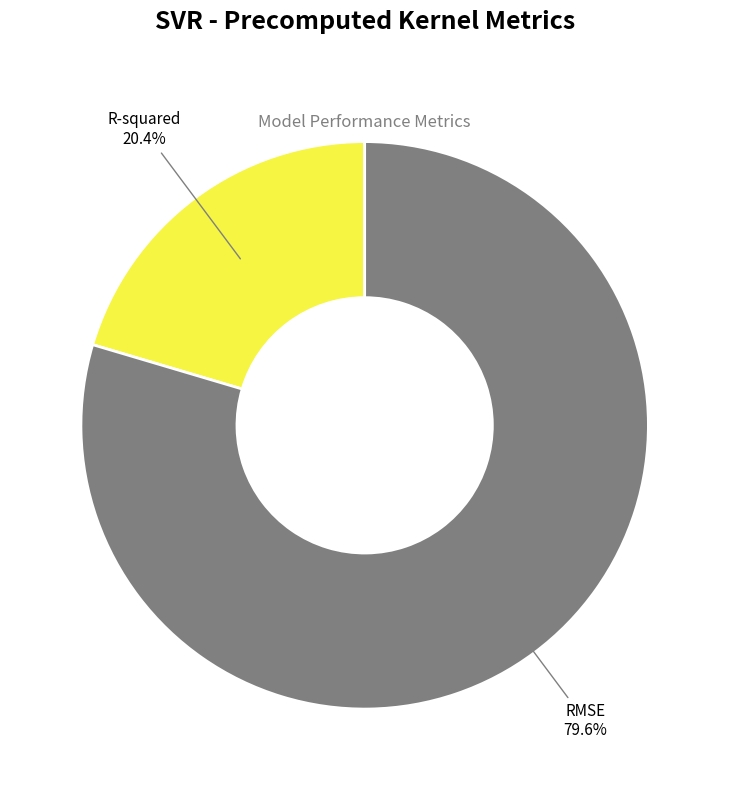

Is there a majority slice in this chart?

Yes